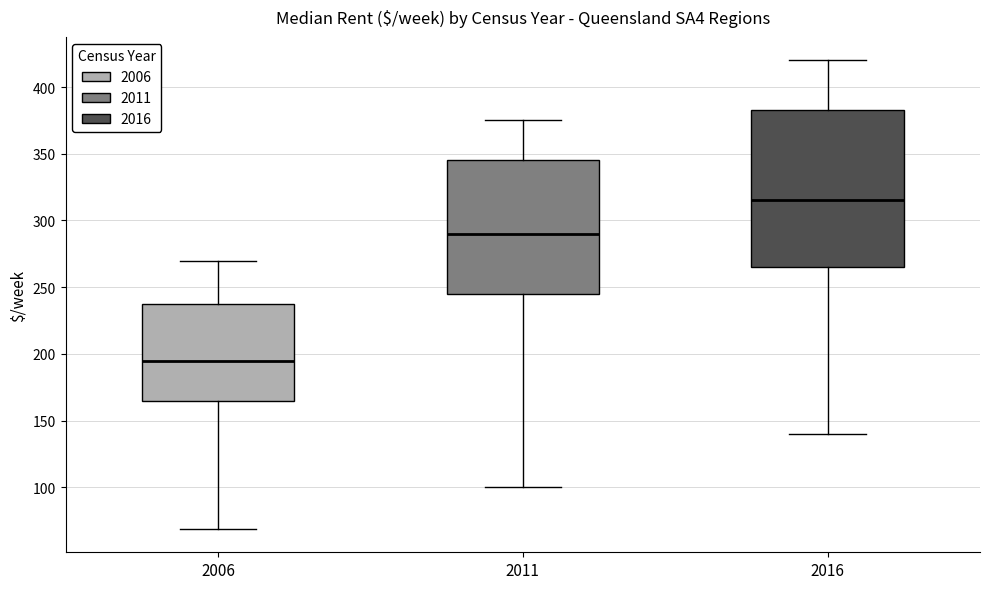

Reading left to right, transcribe this box plot: for each box, give where its median line is, the range the box spans, and where its two whiskers end, as read against the y-axis. The values are not printed on the chart, so give them approximately, as read against the axis.

2006: median 195, box 165 to 240, whiskers 70 to 270
2011: median 290, box 245 to 345, whiskers 100 to 375
2016: median 315, box 265 to 385, whiskers 140 to 420